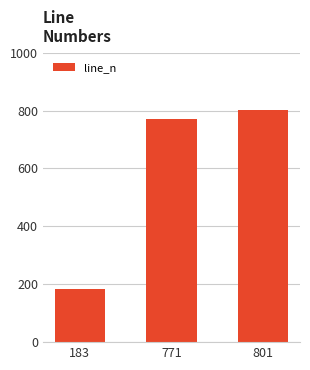

What is the change in value from 771 to 801?

+30